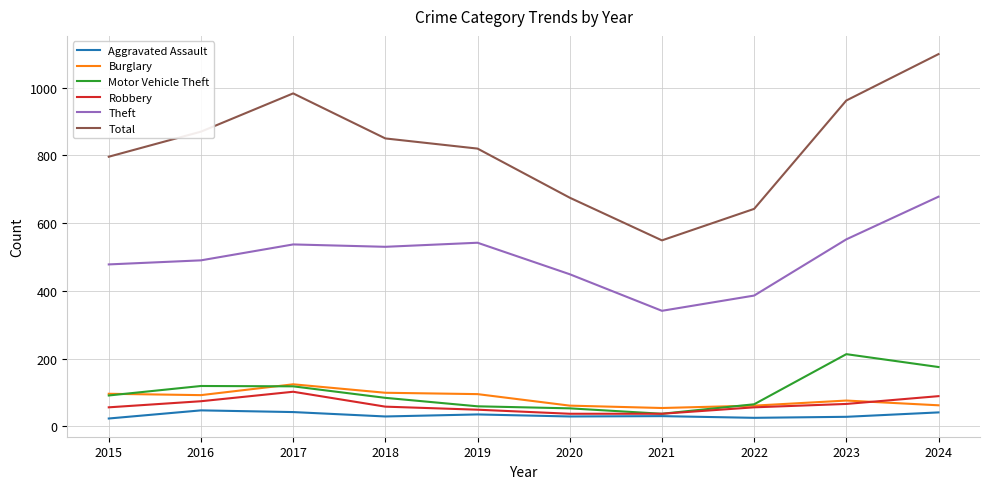

What is the sum of all Motor Vehicle Theft values?

1014